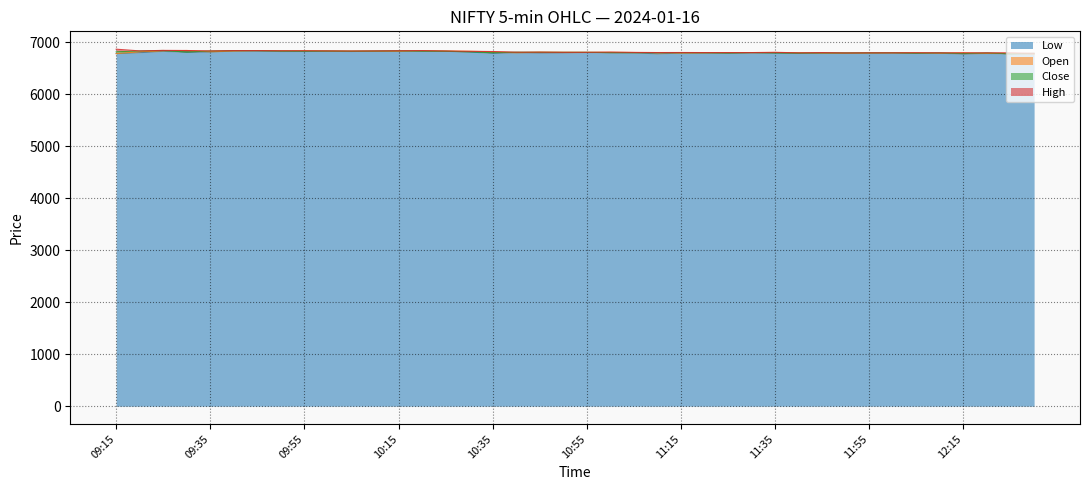

True or false: Open and Low intersect in this chart.

False